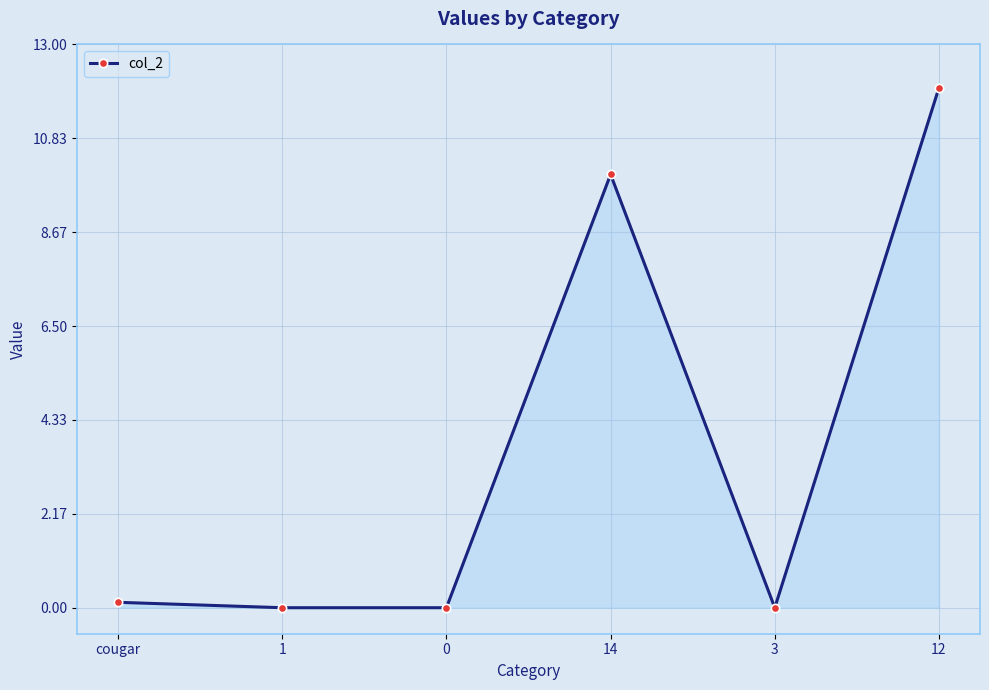

What is the average value?

3.7